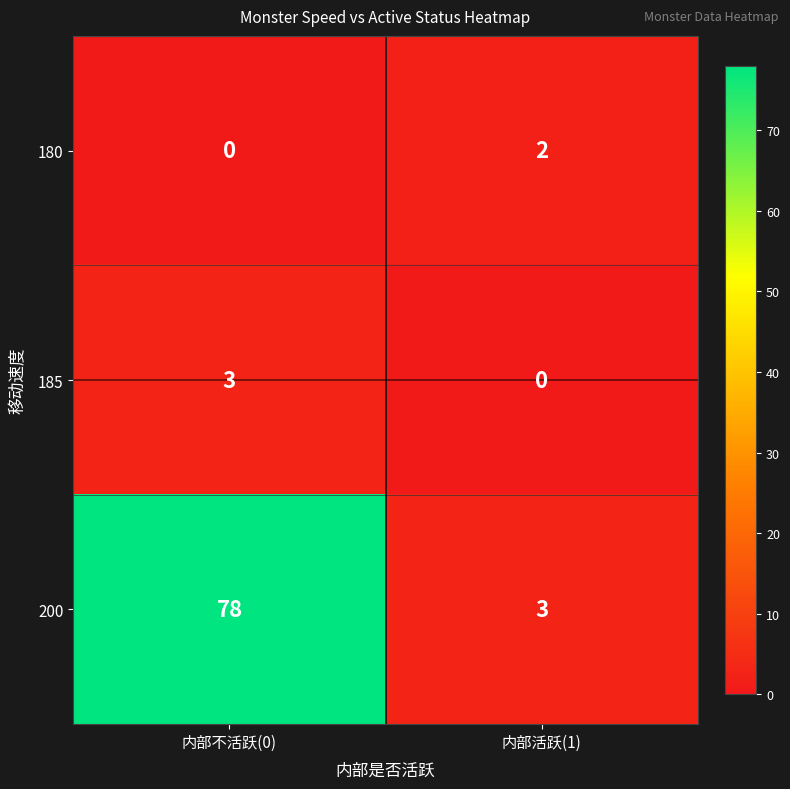

What is the sum of the 200 values at 内部不活跃(0) and 内部活跃(1)?

81